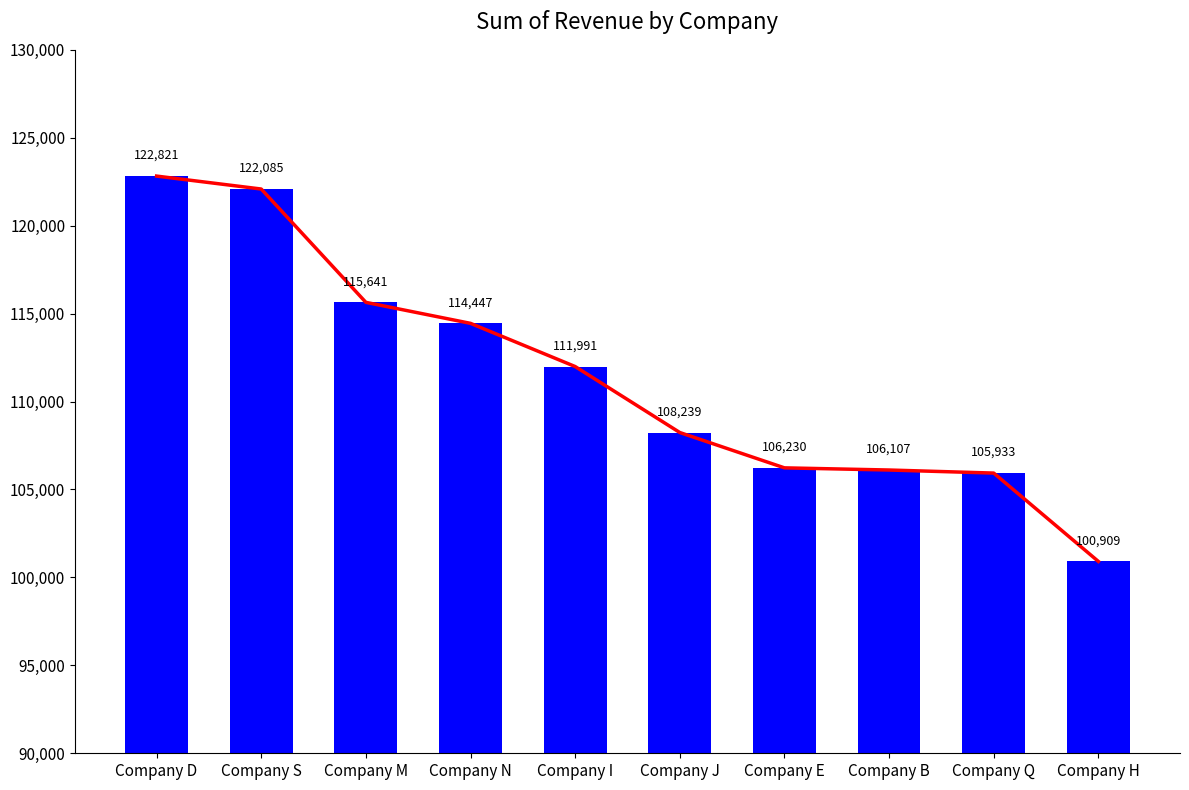

What is the maximum value shown in the chart?

122821